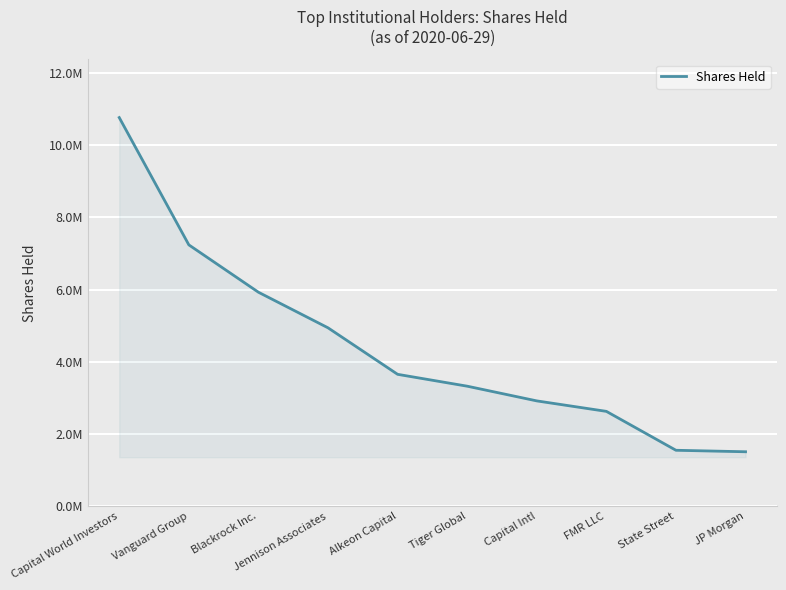

Between Vanguard Group and Capital World Investors, which is larger?

Capital World Investors